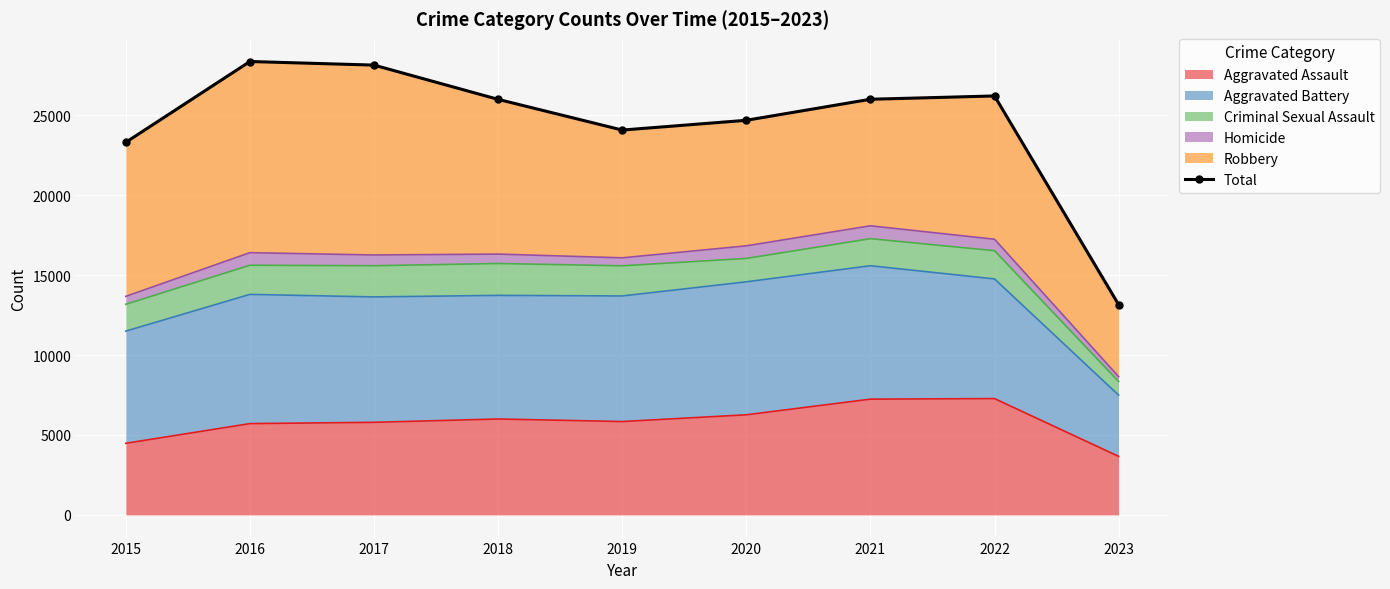

Where is the first local minimum?

2019